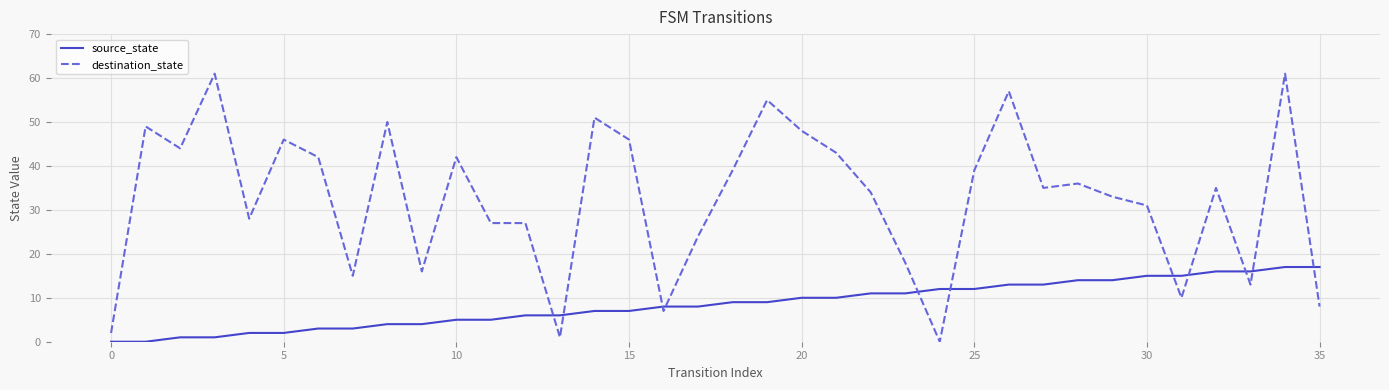

Which series has the largest total across all categories?

destination_state